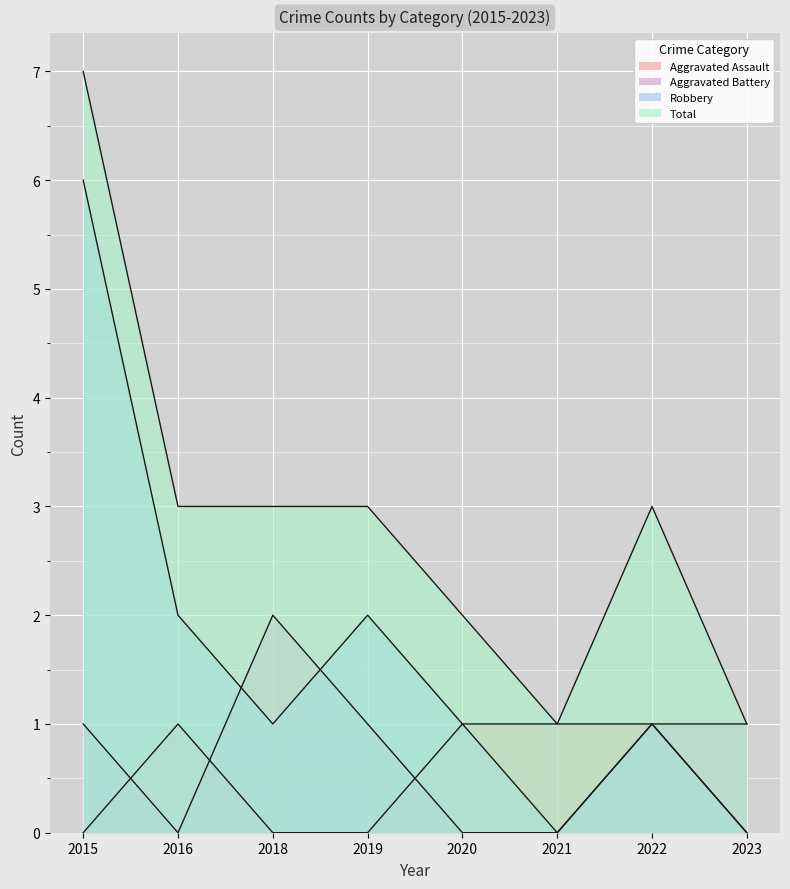

True or false: Aggravated Battery has a value of 1 at 2023.

False